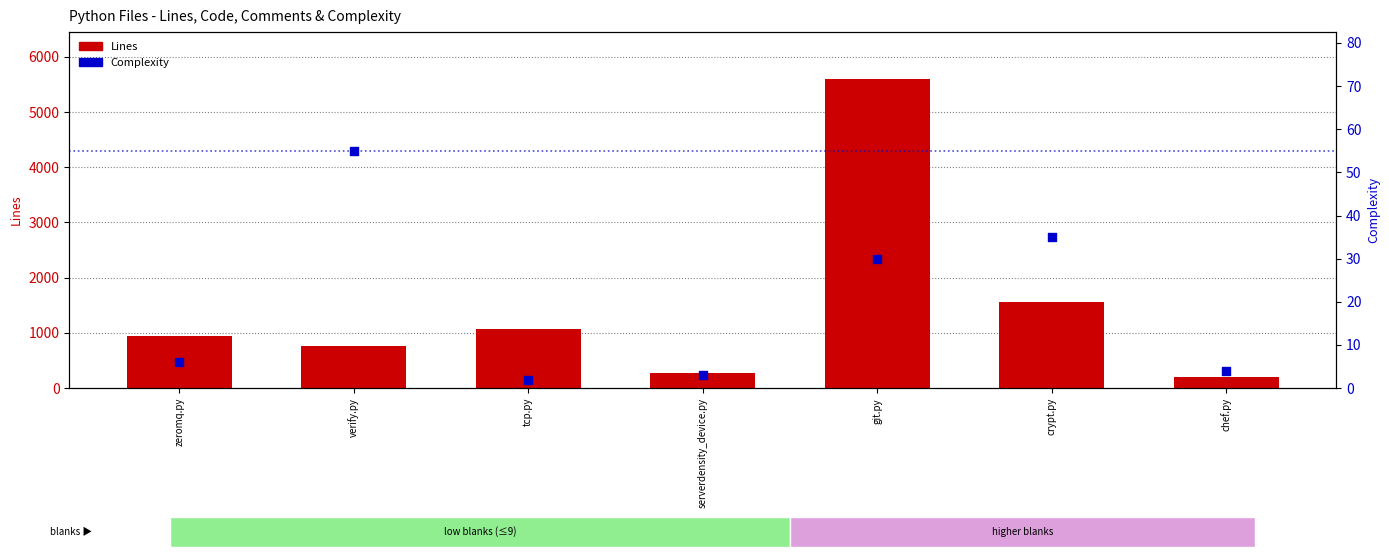

Which series has the largest total across all categories?

Lines